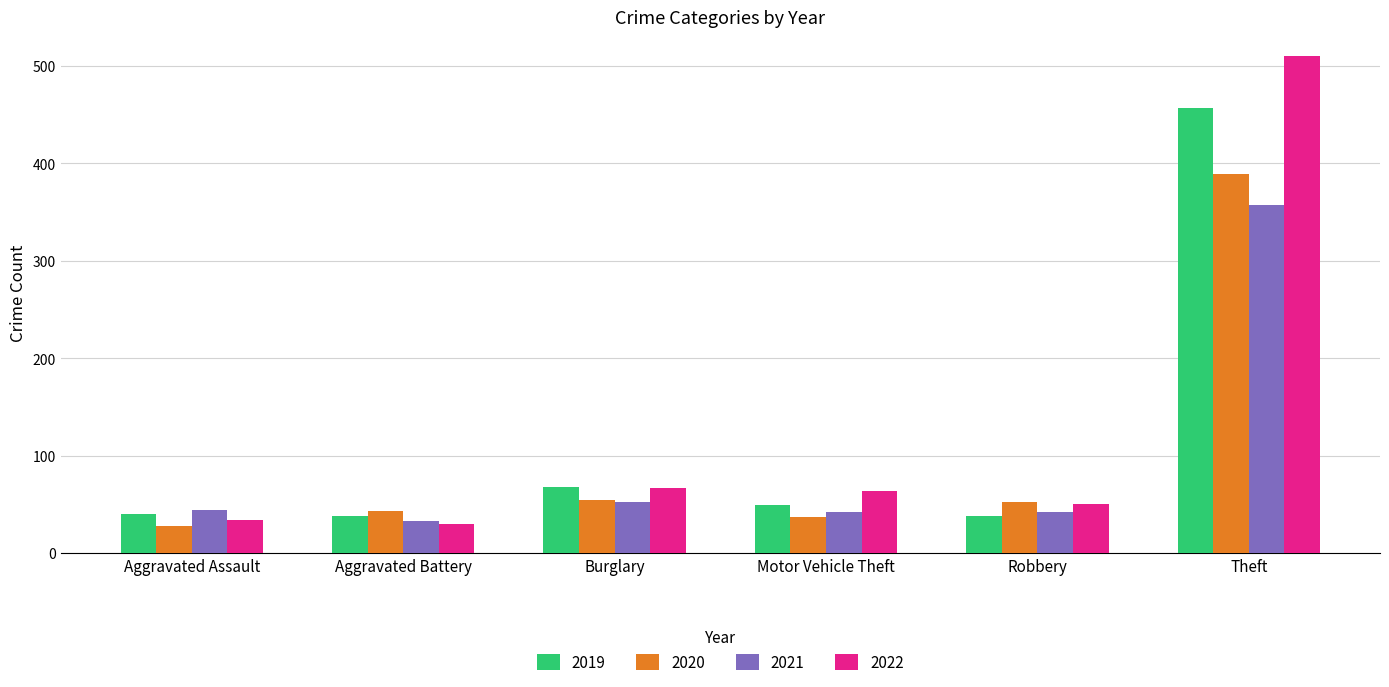

True or false: 2021 has a value of 17 at Burglary.

False